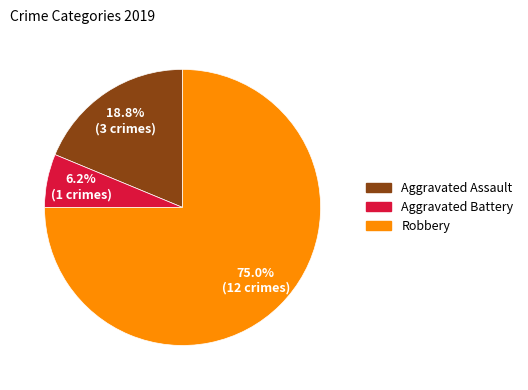

Count the number of slices in the pie.

3